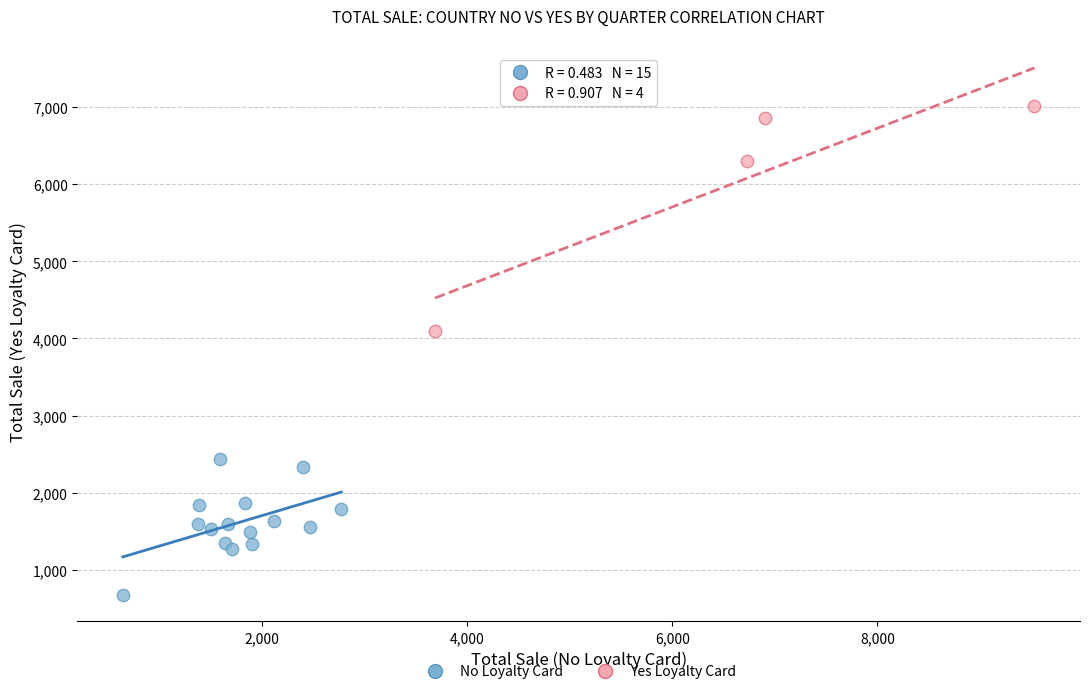

Which series reaches the minimum Y coordinate?

No Loyalty Card